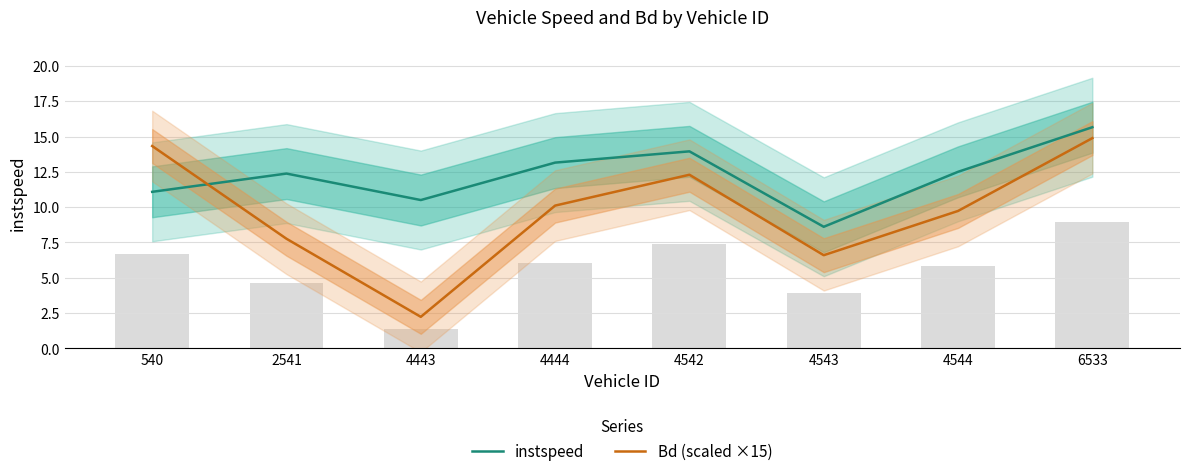

What is the maximum value for instspeed?

15.7